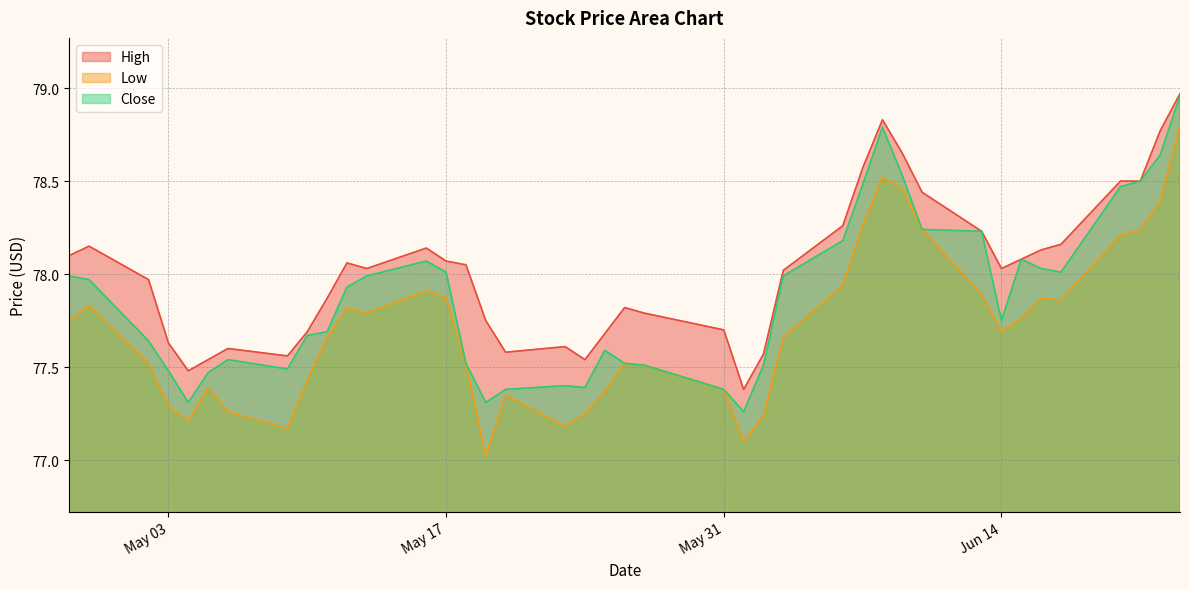

True or false: Low and High cross at least once.

False